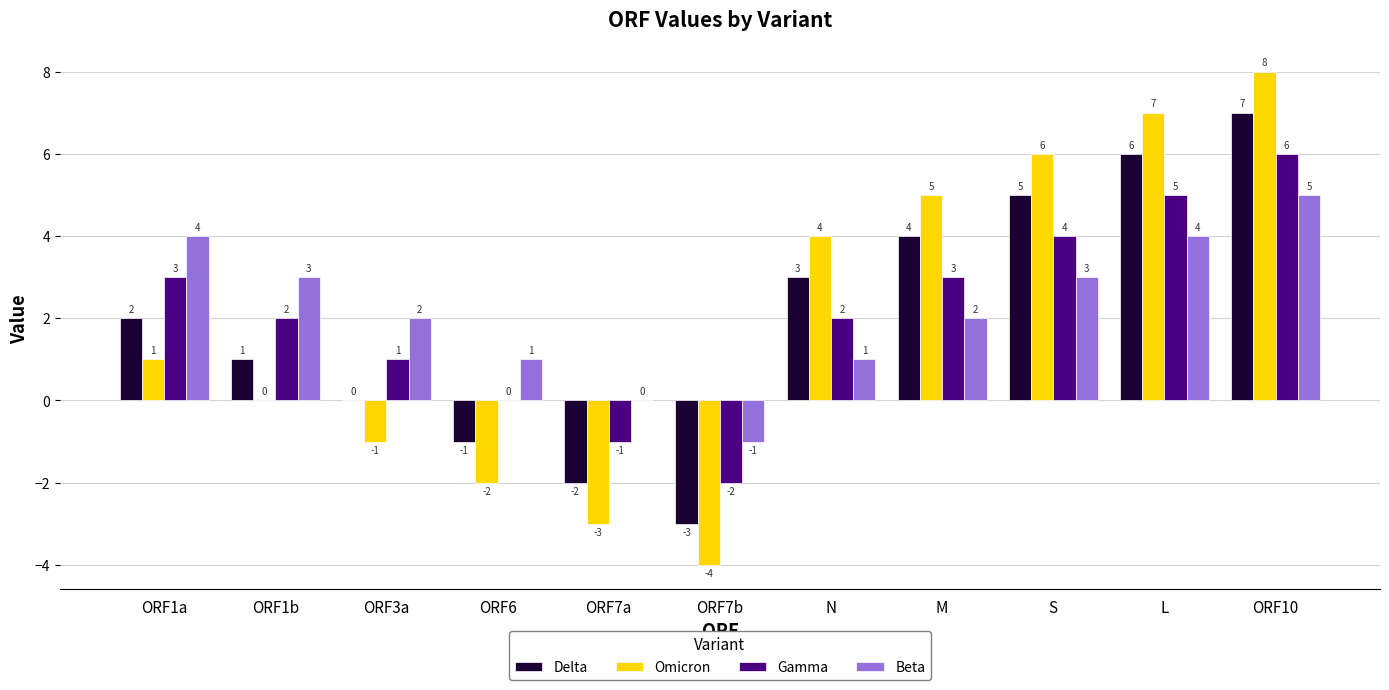

Which category has the highest value across all series?

ORF10